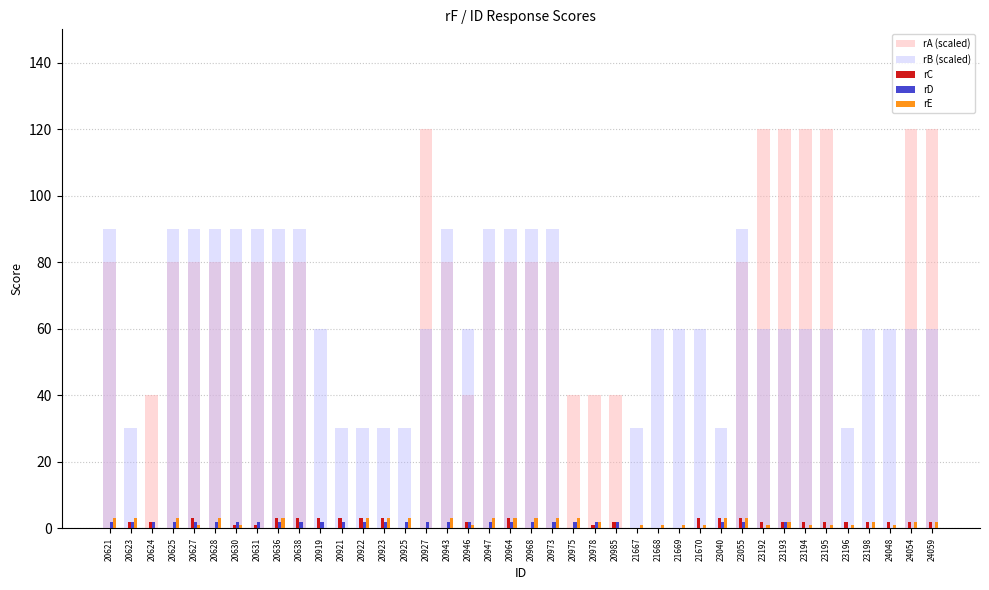

Count the rA (scaled) values in the range 0 to 80.

33